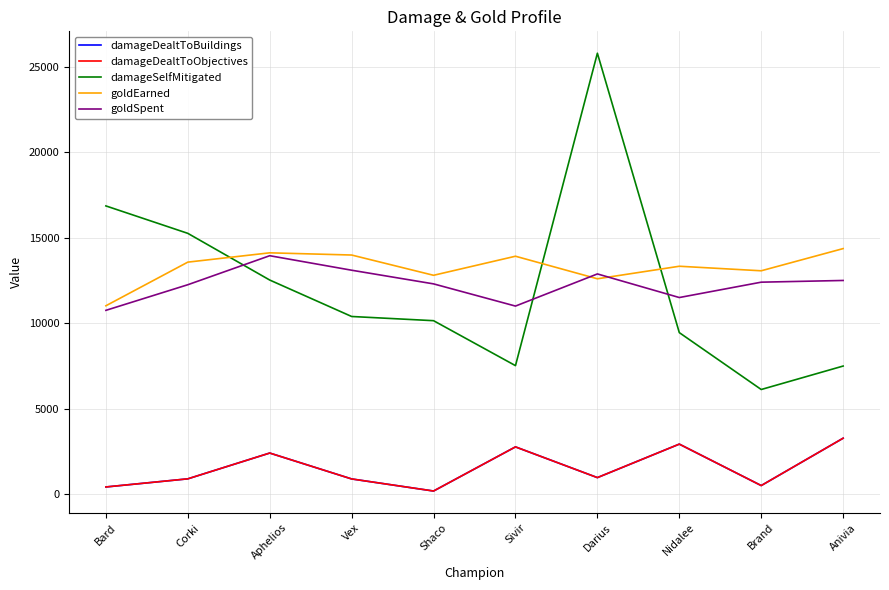

Does the chart have visible grid lines?

Yes